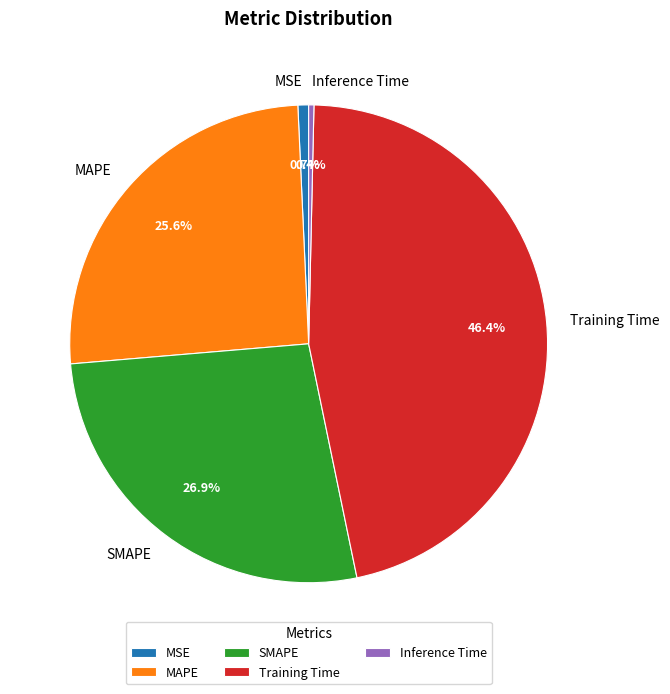

Does MAPE account for over 50% of the chart?

No